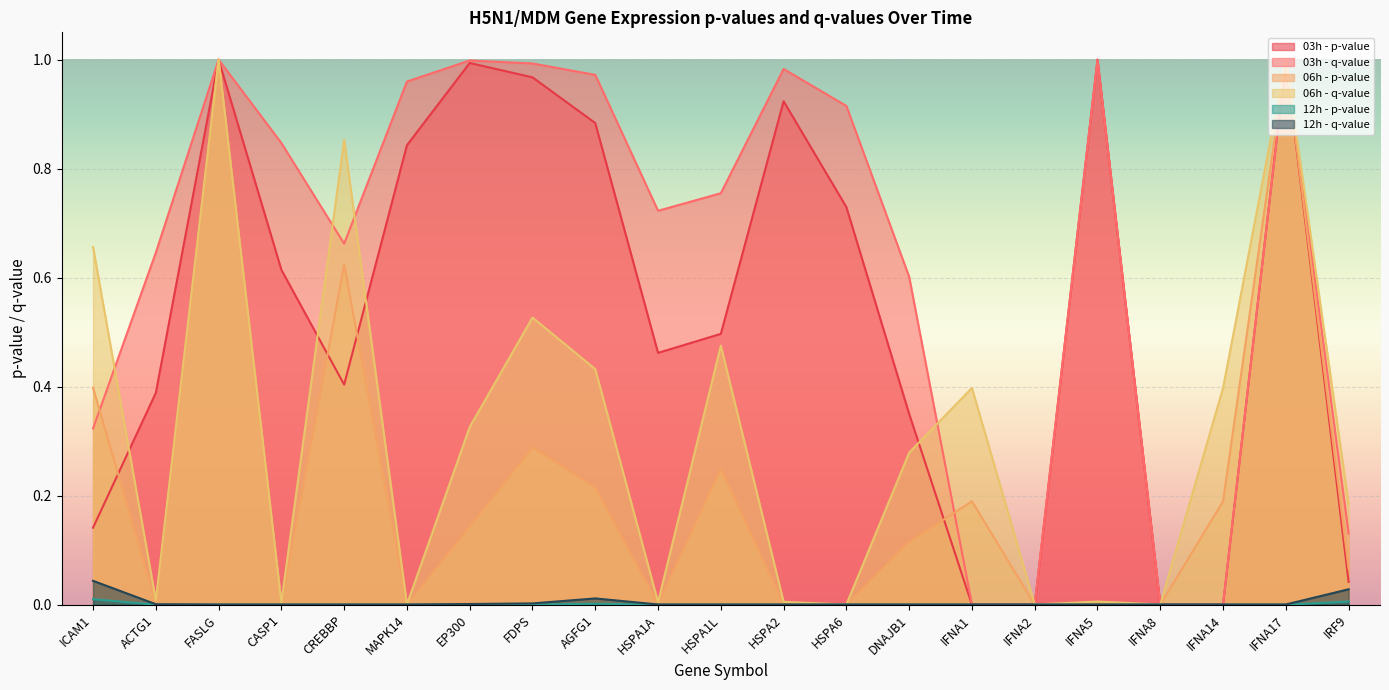

Which series ends up on top after the final intersection of 03h - q-value and 06h - p-value?

06h - p-value